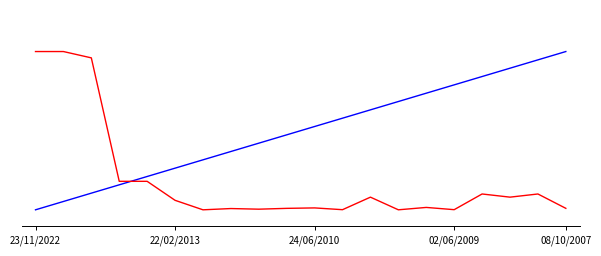

True or false: Inversión(MMU$) has a value of 0.6 at 8.

False